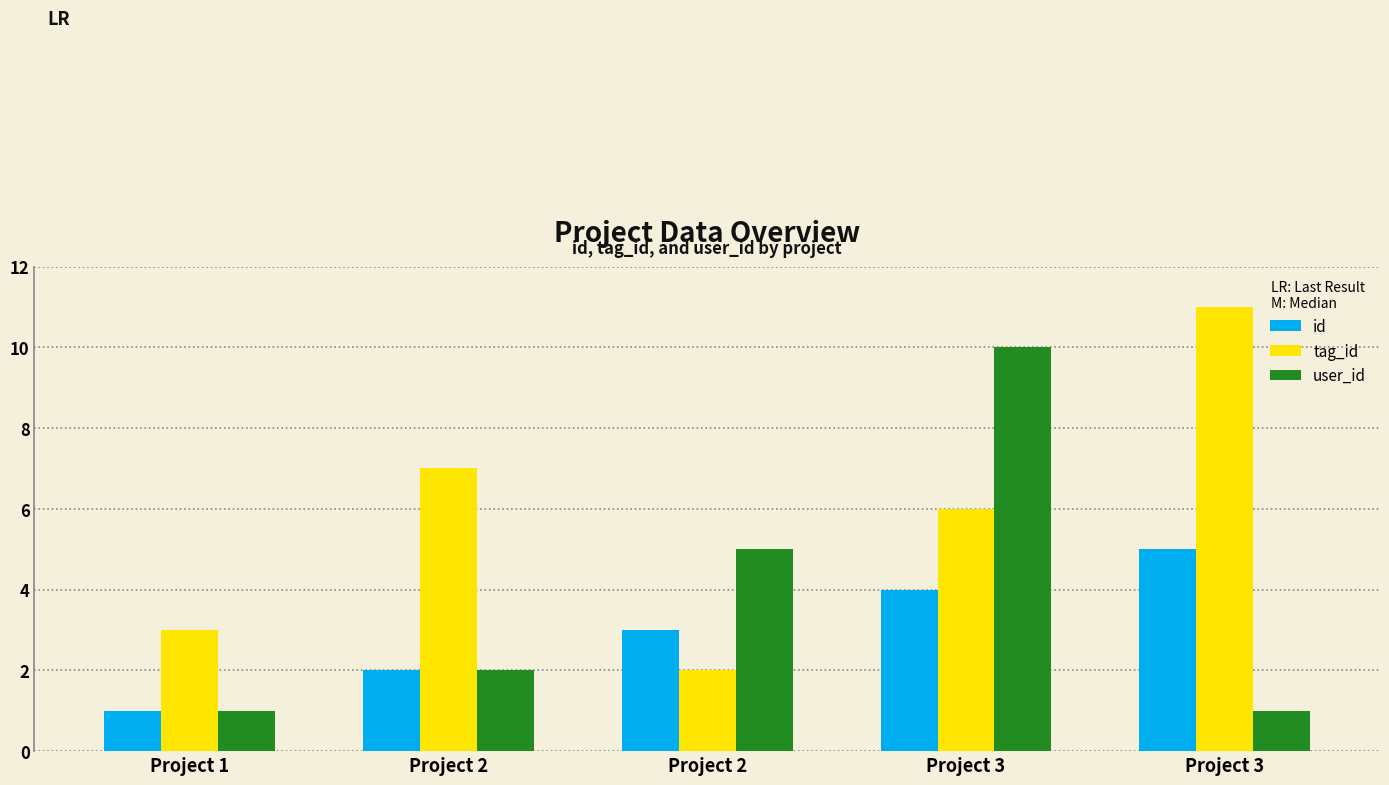

What is the value of the tag_id bar at the 3rd from the left?

7